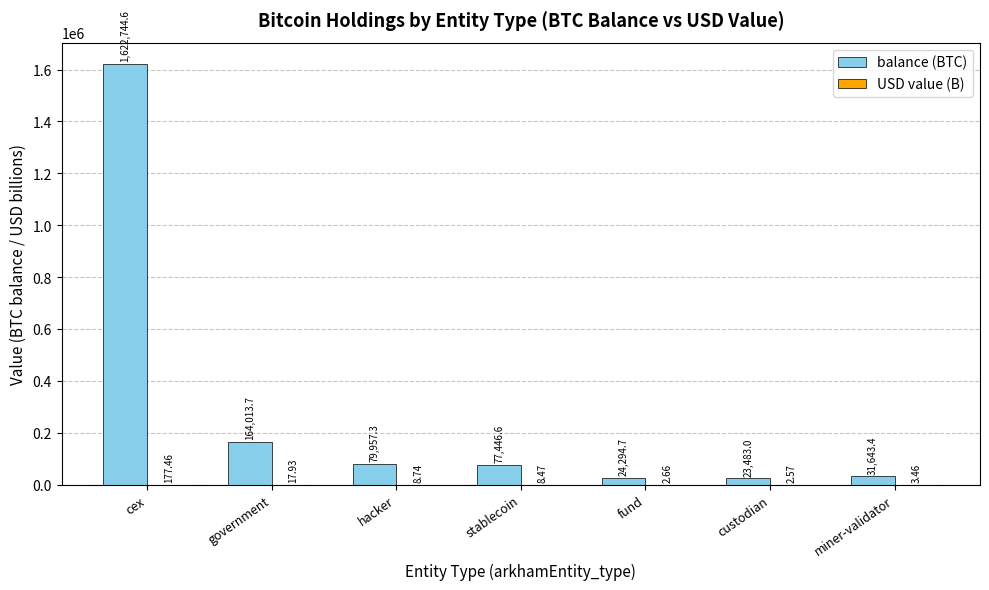

At which category is the sum across all series the highest?

cex